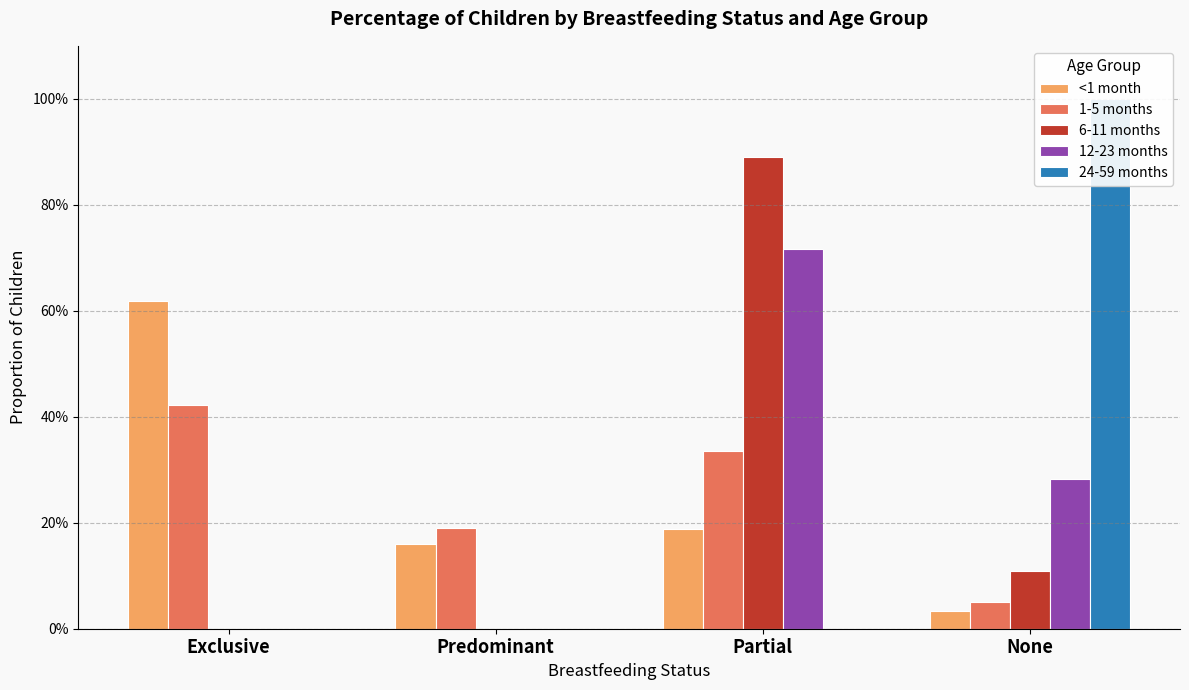

Between Predominant and None, which series saw the biggest shift?

24-59 months